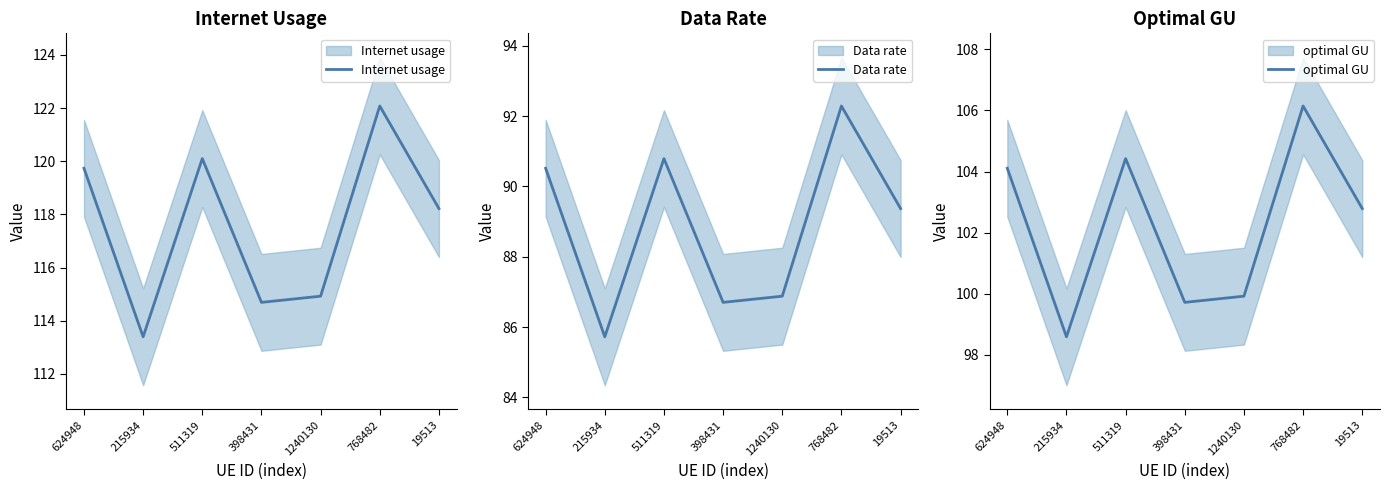

Read the optimal GU value at 1240130.

99.9